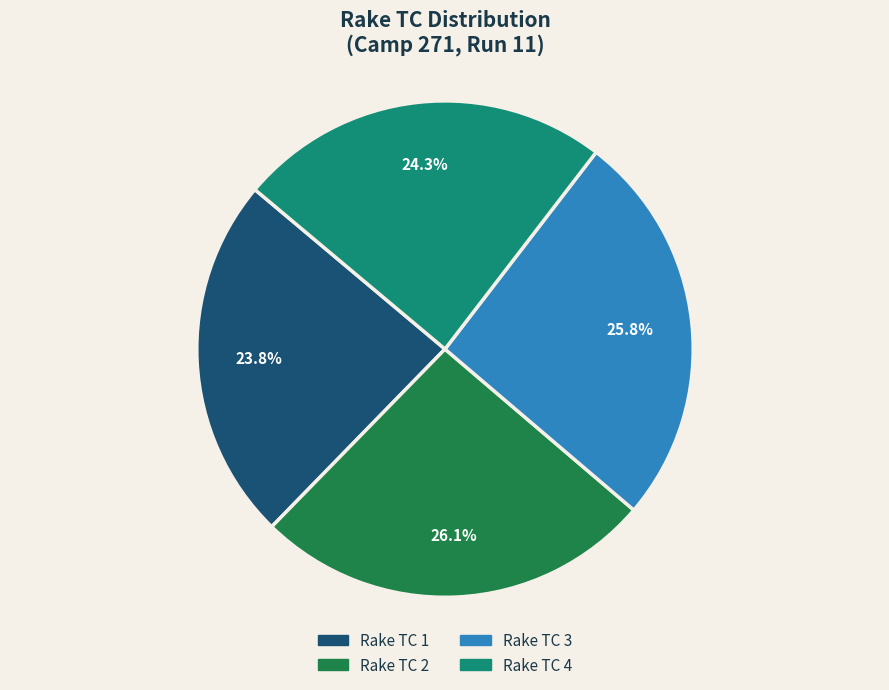

Which slice is the smallest?

Rake TC 1